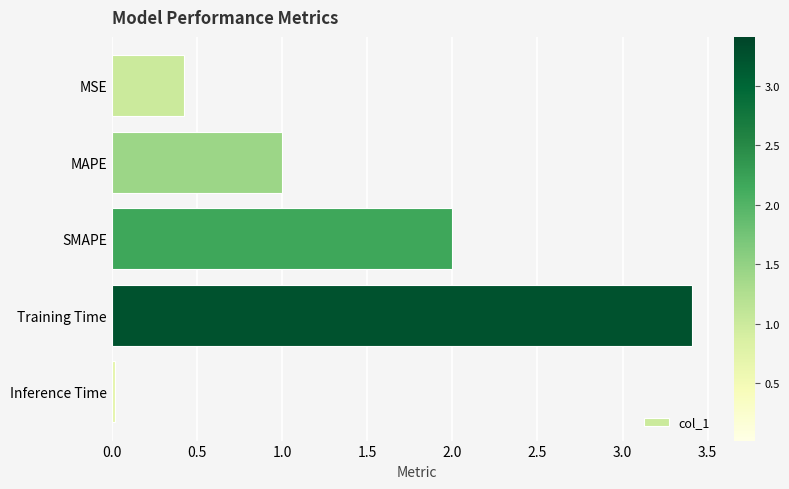

Where is the data nearest to the value 1?

MAPE